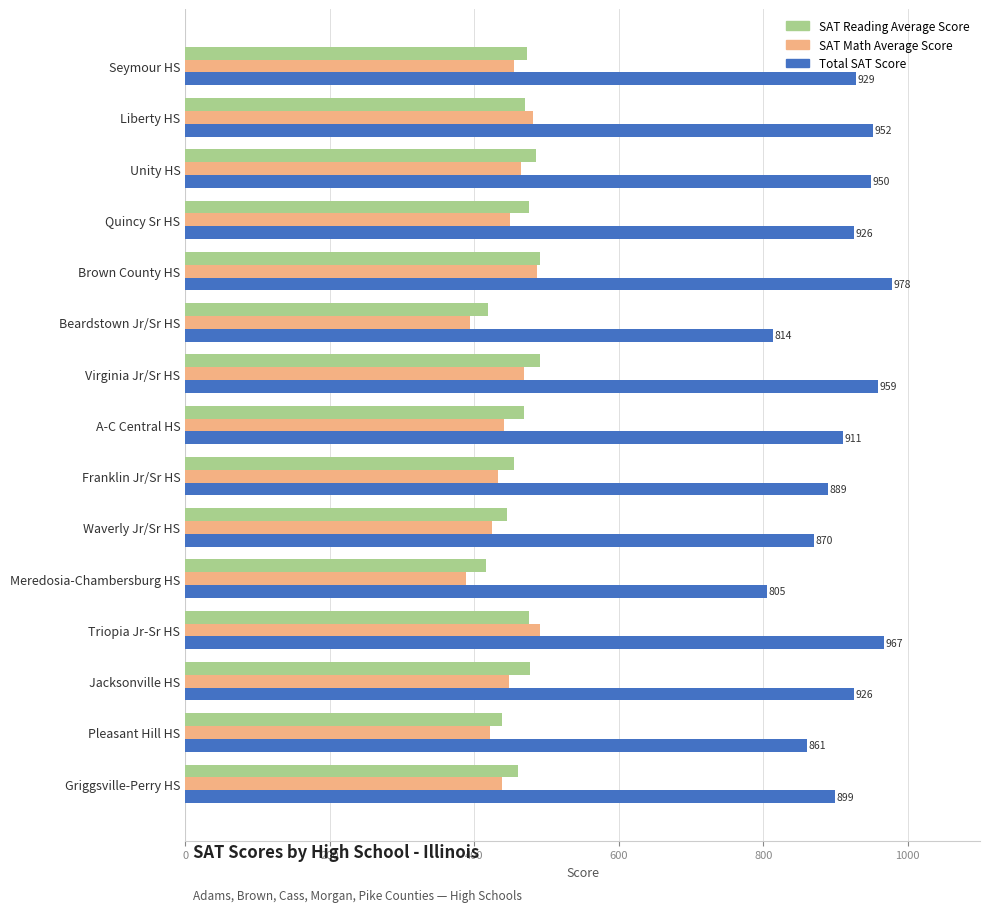

Is the value of SAT Reading Average Score at Brown County HS greater than the value of SAT Math Average Score at Franklin Jr/Sr HS?

Yes